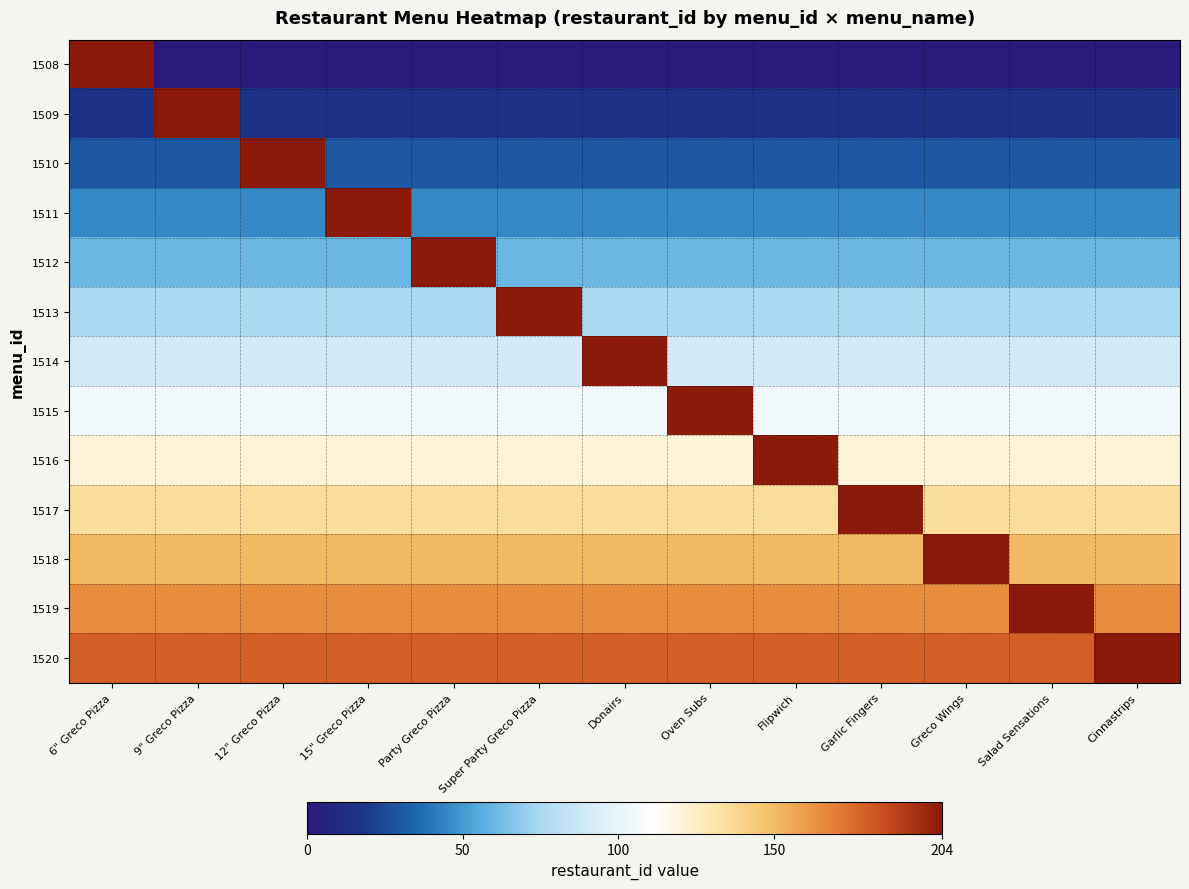

Reading right to left, transcribe all the data shown in this chart.

1508: Cinnastrips=0	Salad Sensations=0	Greco Wings=0	Garlic Fingers=0	Flipwich=0	Oven Subs=0	Donairs=0	Super Party Greco Pizza=0	Party Greco Pizza=0	15" Greco Pizza=0	12" Greco Pizza=0	9" Greco Pizza=0	6" Greco Pizza=204
1509: Cinnastrips=15	Salad Sensations=15	Greco Wings=15	Garlic Fingers=15	Flipwich=15	Oven Subs=15	Donairs=15	Super Party Greco Pizza=15	Party Greco Pizza=15	15" Greco Pizza=15	12" Greco Pizza=15	9" Greco Pizza=204	6" Greco Pizza=15
1510: Cinnastrips=30	Salad Sensations=30	Greco Wings=30	Garlic Fingers=30	Flipwich=30	Oven Subs=30	Donairs=30	Super Party Greco Pizza=30	Party Greco Pizza=30	15" Greco Pizza=30	12" Greco Pizza=204	9" Greco Pizza=30	6" Greco Pizza=30
1511: Cinnastrips=45	Salad Sensations=45	Greco Wings=45	Garlic Fingers=45	Flipwich=45	Oven Subs=45	Donairs=45	Super Party Greco Pizza=45	Party Greco Pizza=45	15" Greco Pizza=204	12" Greco Pizza=45	9" Greco Pizza=45	6" Greco Pizza=45
1512: Cinnastrips=60	Salad Sensations=60	Greco Wings=60	Garlic Fingers=60	Flipwich=60	Oven Subs=60	Donairs=60	Super Party Greco Pizza=60	Party Greco Pizza=204	15" Greco Pizza=60	12" Greco Pizza=60	9" Greco Pizza=60	6" Greco Pizza=60
1513: Cinnastrips=75	Salad Sensations=75	Greco Wings=75	Garlic Fingers=75	Flipwich=75	Oven Subs=75	Donairs=75	Super Party Greco Pizza=204	Party Greco Pizza=75	15" Greco Pizza=75	12" Greco Pizza=75	9" Greco Pizza=75	6" Greco Pizza=75
1514: Cinnastrips=90	Salad Sensations=90	Greco Wings=90	Garlic Fingers=90	Flipwich=90	Oven Subs=90	Donairs=204	Super Party Greco Pizza=90	Party Greco Pizza=90	15" Greco Pizza=90	12" Greco Pizza=90	9" Greco Pizza=90	6" Greco Pizza=90
1515: Cinnastrips=105	Salad Sensations=105	Greco Wings=105	Garlic Fingers=105	Flipwich=105	Oven Subs=204	Donairs=105	Super Party Greco Pizza=105	Party Greco Pizza=105	15" Greco Pizza=105	12" Greco Pizza=105	9" Greco Pizza=105	6" Greco Pizza=105
1516: Cinnastrips=120	Salad Sensations=120	Greco Wings=120	Garlic Fingers=120	Flipwich=204	Oven Subs=120	Donairs=120	Super Party Greco Pizza=120	Party Greco Pizza=120	15" Greco Pizza=120	12" Greco Pizza=120	9" Greco Pizza=120	6" Greco Pizza=120
1517: Cinnastrips=135	Salad Sensations=135	Greco Wings=135	Garlic Fingers=204	Flipwich=135	Oven Subs=135	Donairs=135	Super Party Greco Pizza=135	Party Greco Pizza=135	15" Greco Pizza=135	12" Greco Pizza=135	9" Greco Pizza=135	6" Greco Pizza=135
1518: Cinnastrips=150	Salad Sensations=150	Greco Wings=204	Garlic Fingers=150	Flipwich=150	Oven Subs=150	Donairs=150	Super Party Greco Pizza=150	Party Greco Pizza=150	15" Greco Pizza=150	12" Greco Pizza=150	9" Greco Pizza=150	6" Greco Pizza=150
1519: Cinnastrips=165	Salad Sensations=204	Greco Wings=165	Garlic Fingers=165	Flipwich=165	Oven Subs=165	Donairs=165	Super Party Greco Pizza=165	Party Greco Pizza=165	15" Greco Pizza=165	12" Greco Pizza=165	9" Greco Pizza=165	6" Greco Pizza=165
1520: Cinnastrips=204	Salad Sensations=180	Greco Wings=180	Garlic Fingers=180	Flipwich=180	Oven Subs=180	Donairs=180	Super Party Greco Pizza=180	Party Greco Pizza=180	15" Greco Pizza=180	12" Greco Pizza=180	9" Greco Pizza=180	6" Greco Pizza=180